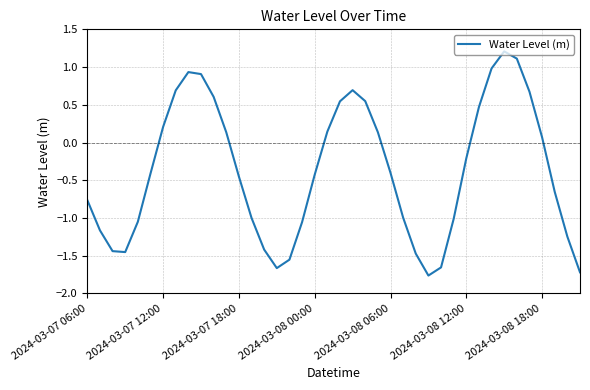

What is the difference between the maximum and minimum values?

3.0